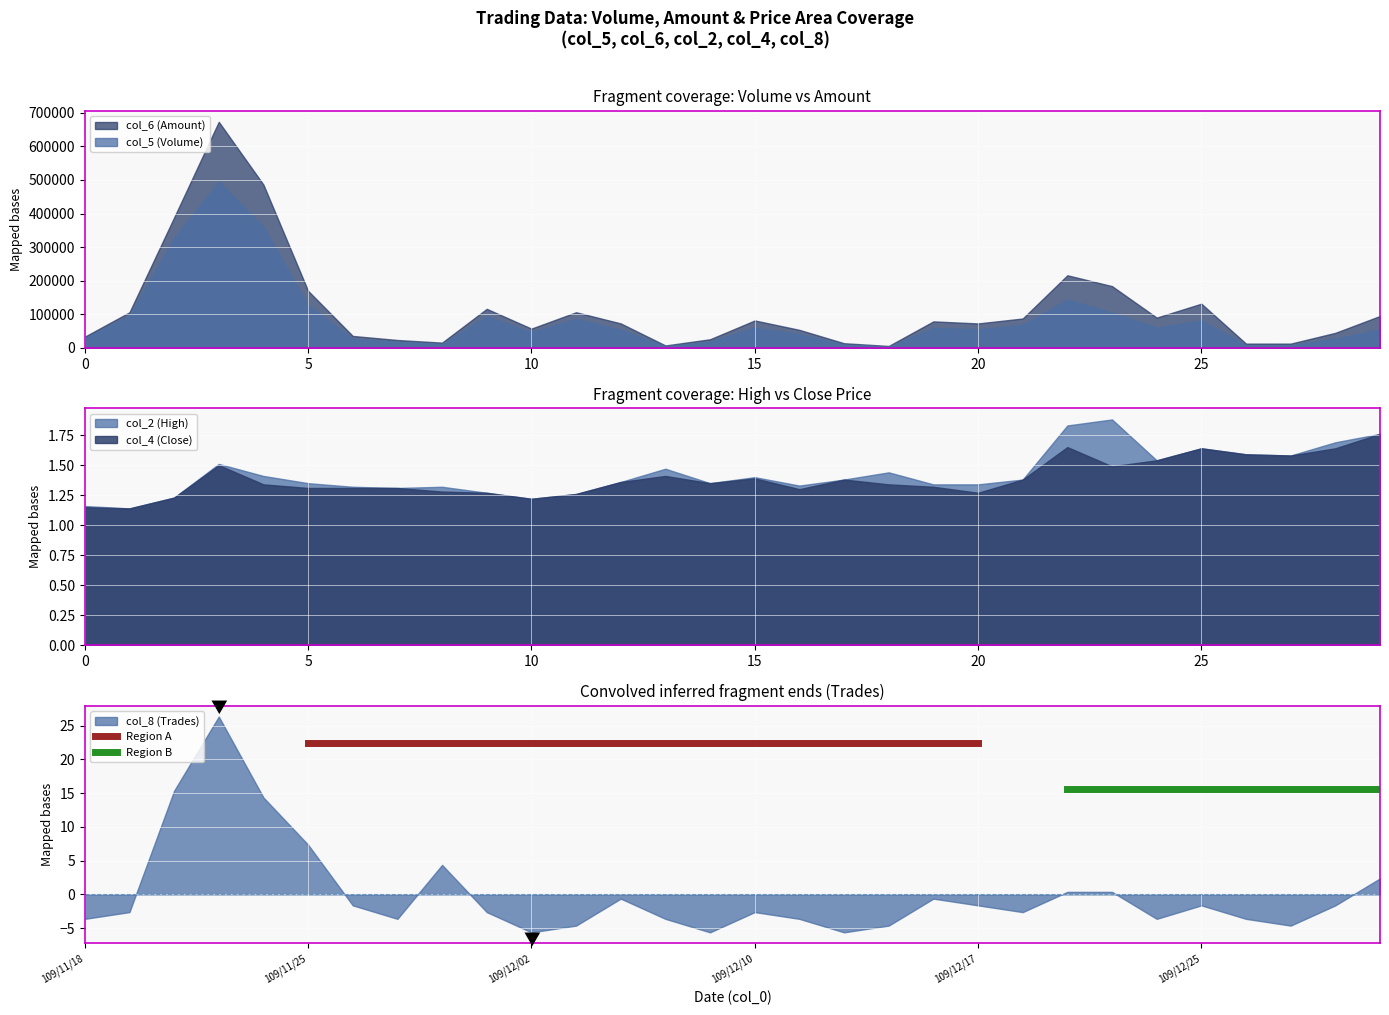

What is the value of the Region B point at the 1st from the left?

15.7